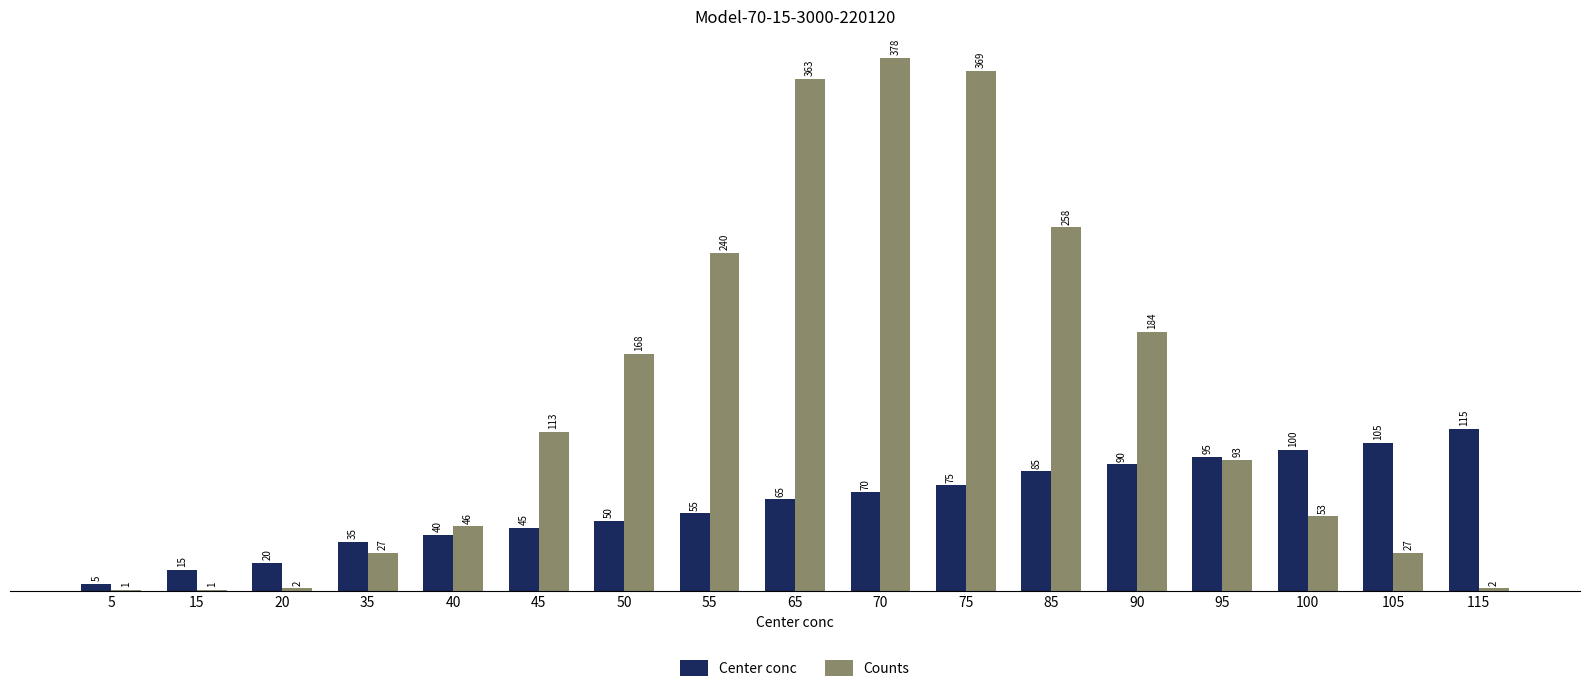

Does the chart contain stacked bars?

No